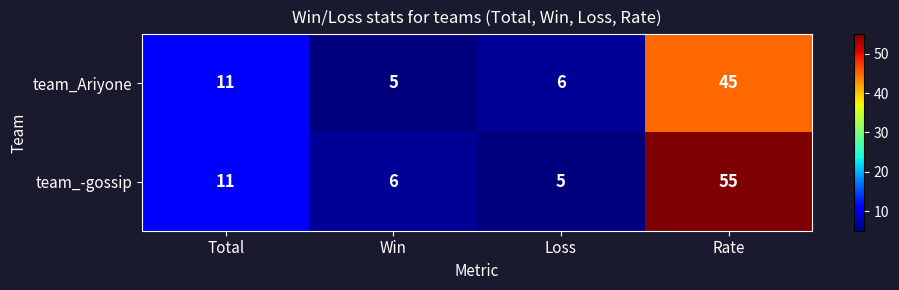

How many distinct data groups are displayed?

2